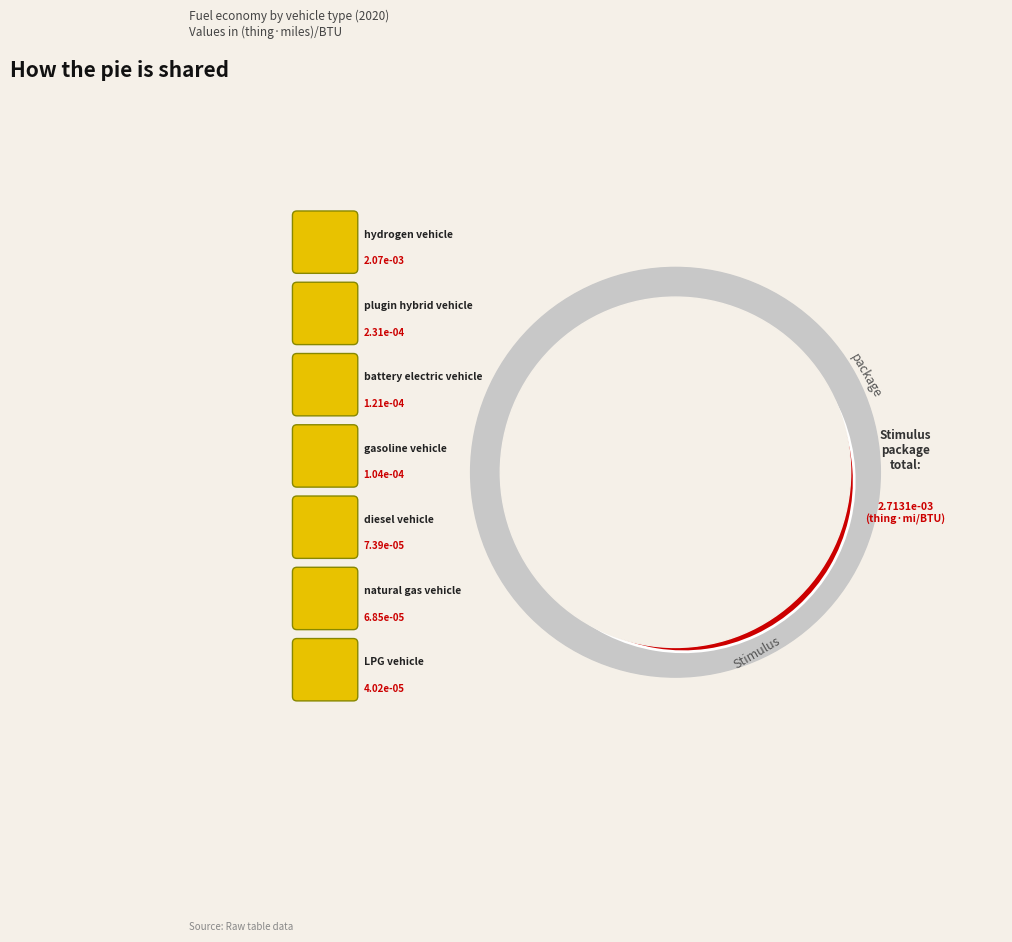

Which category accounts for the majority?

hydrogen vehicle